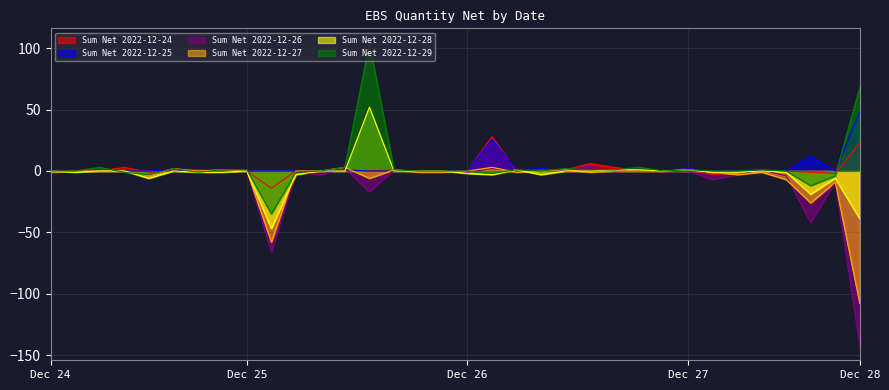

What is the greatest value displayed?

104